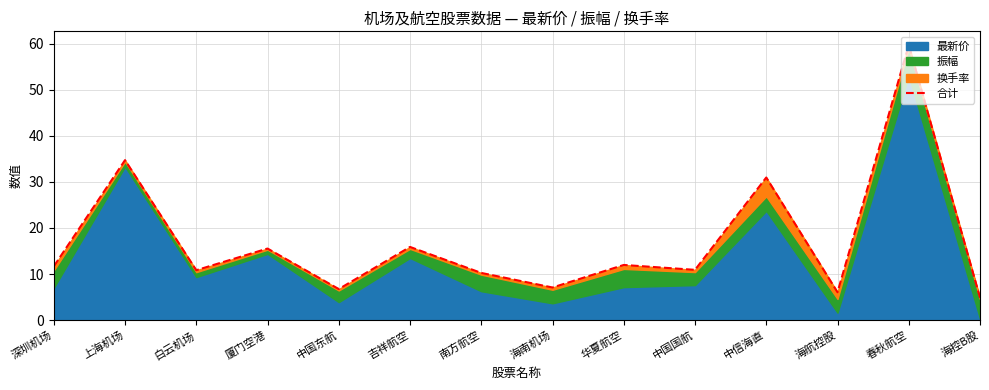

What is the difference between the values at 吉祥航空 and 中国东航?

9.1